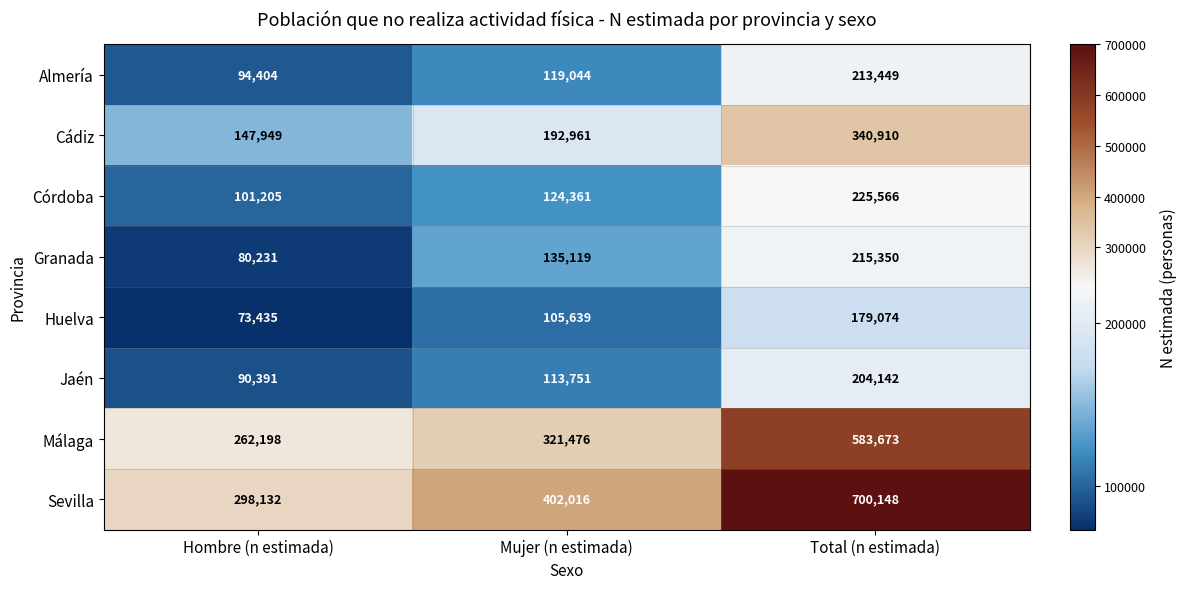

The Cádiz series shows 249028 at Hombre (n estimada). True or false?

False